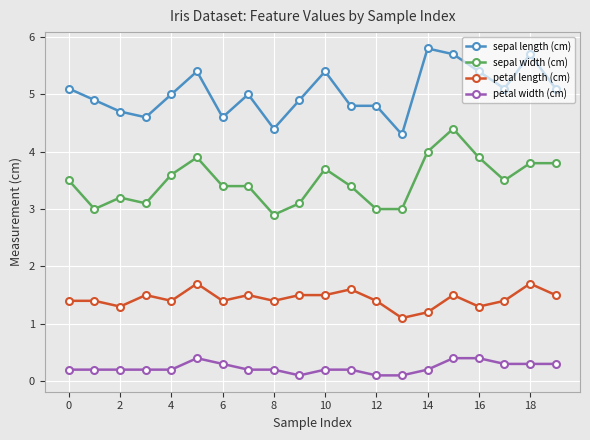

What is the maximum value for sepal width (cm)?

4.4